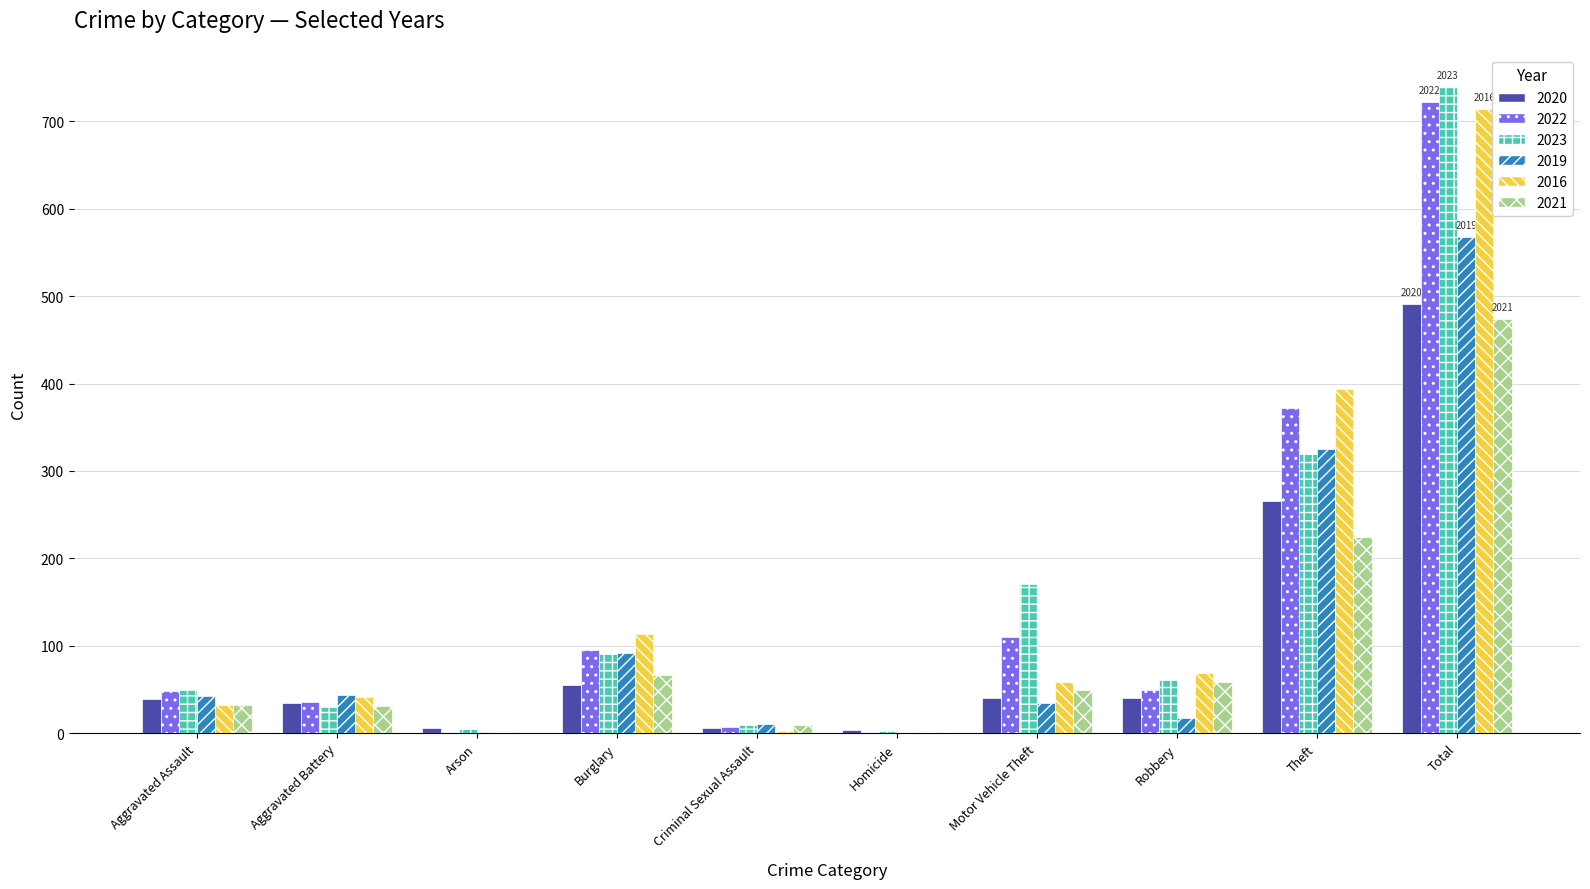

Is the value of 2021 at Motor Vehicle Theft greater than the value of 2022 at Motor Vehicle Theft?

No